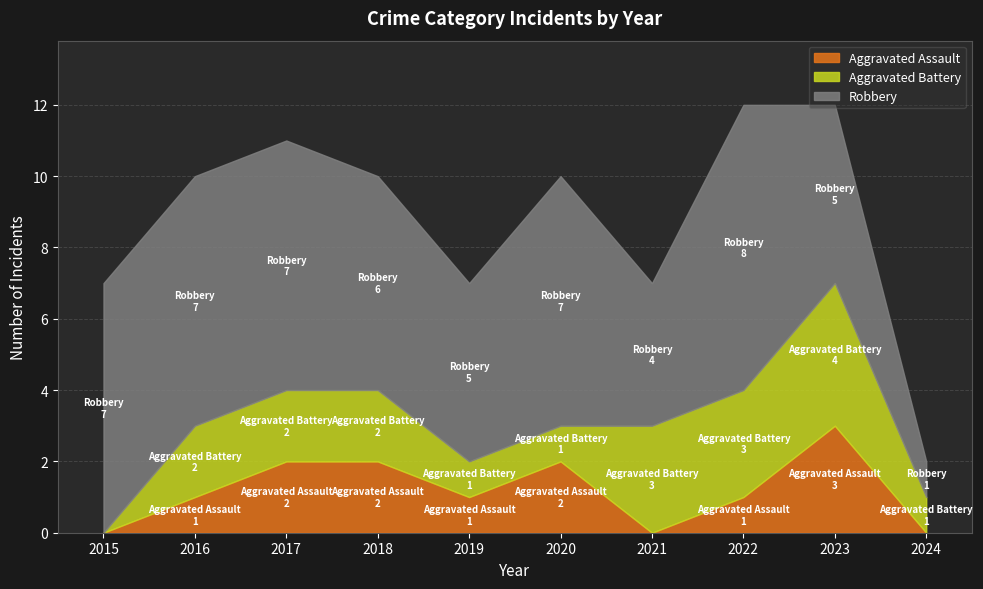

What is the maximum value shown in the chart?

8